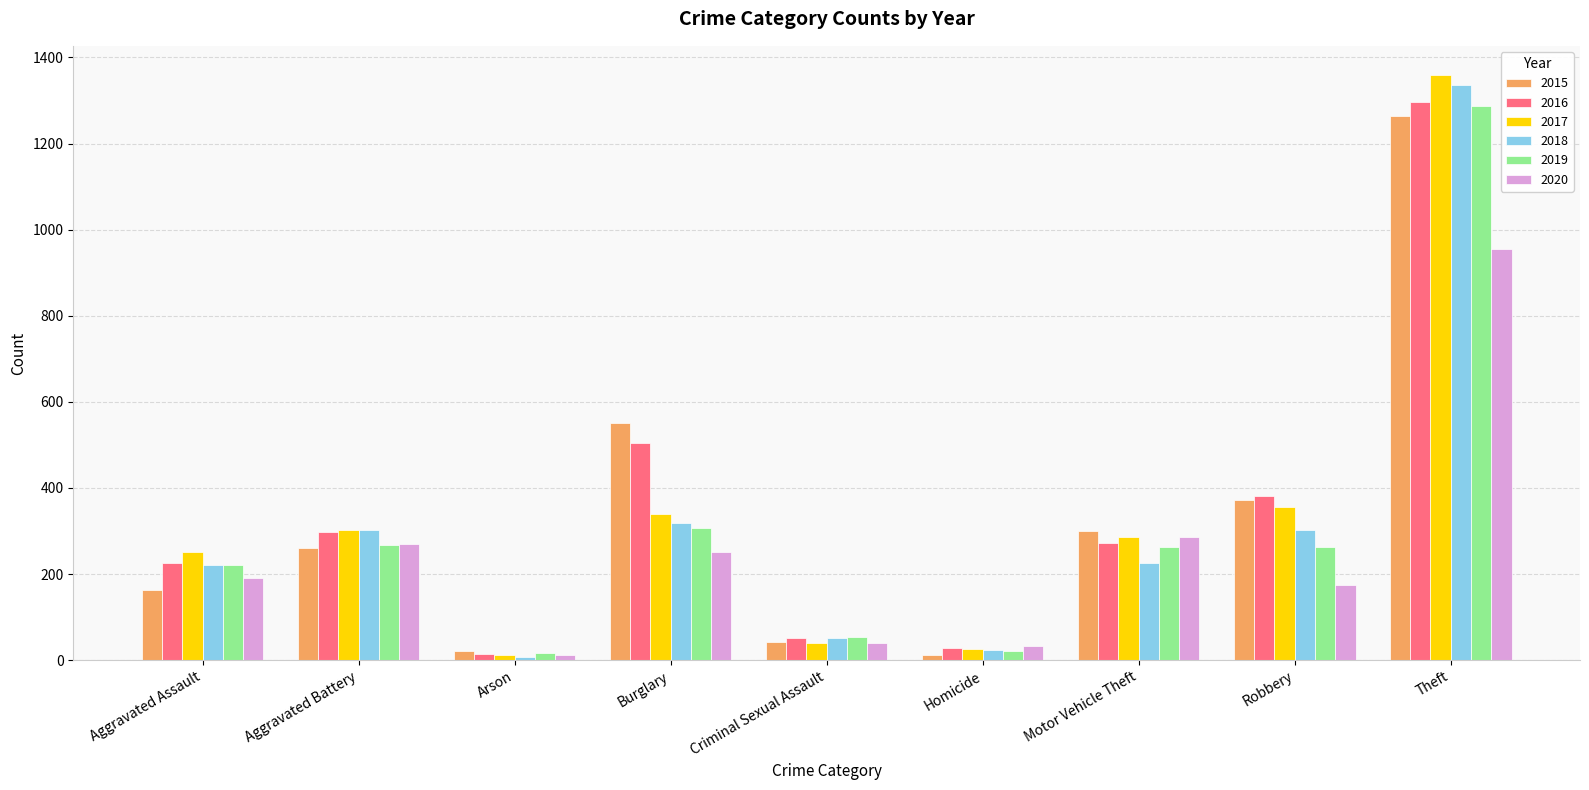

What is the label of the 9th bar from the left?

Theft